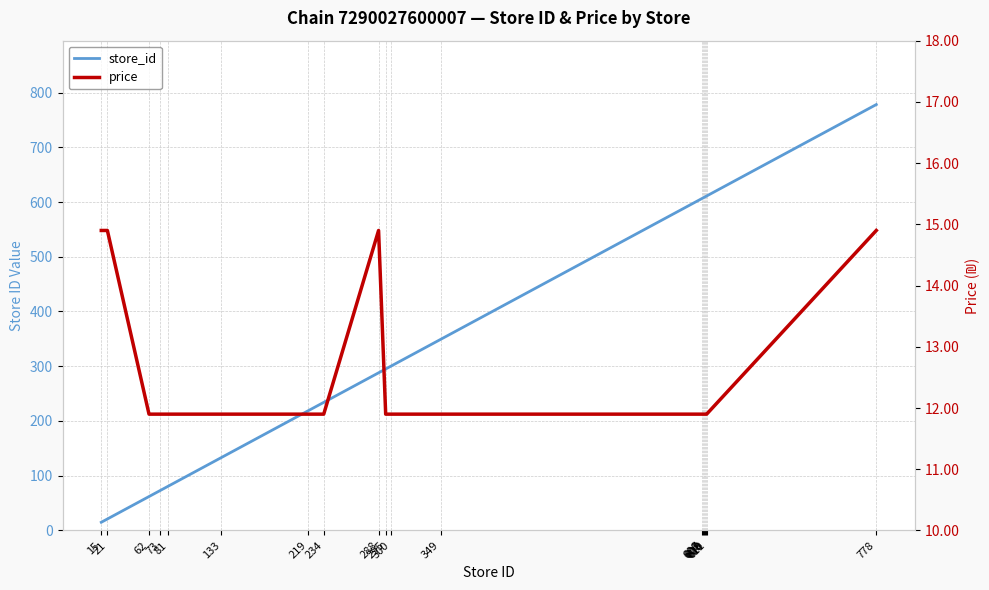

What value does the store_id series have at 778?

778.0